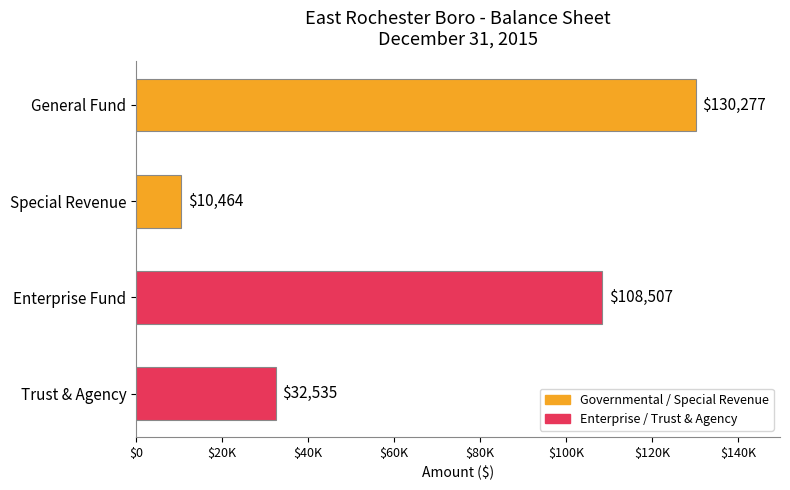

At which category does the chart reach its minimum across all series?

Special Revenue